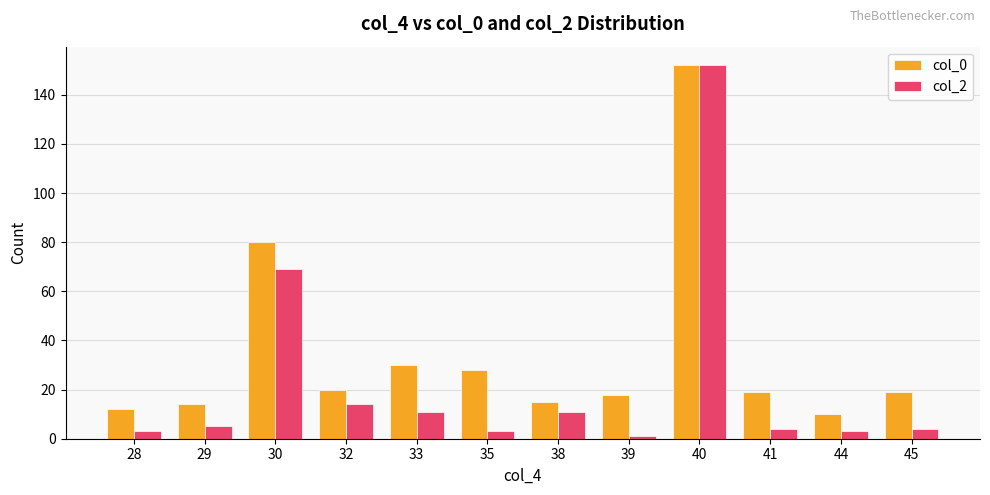

List the series in order of their overall mean, highest first.

col_0, col_2